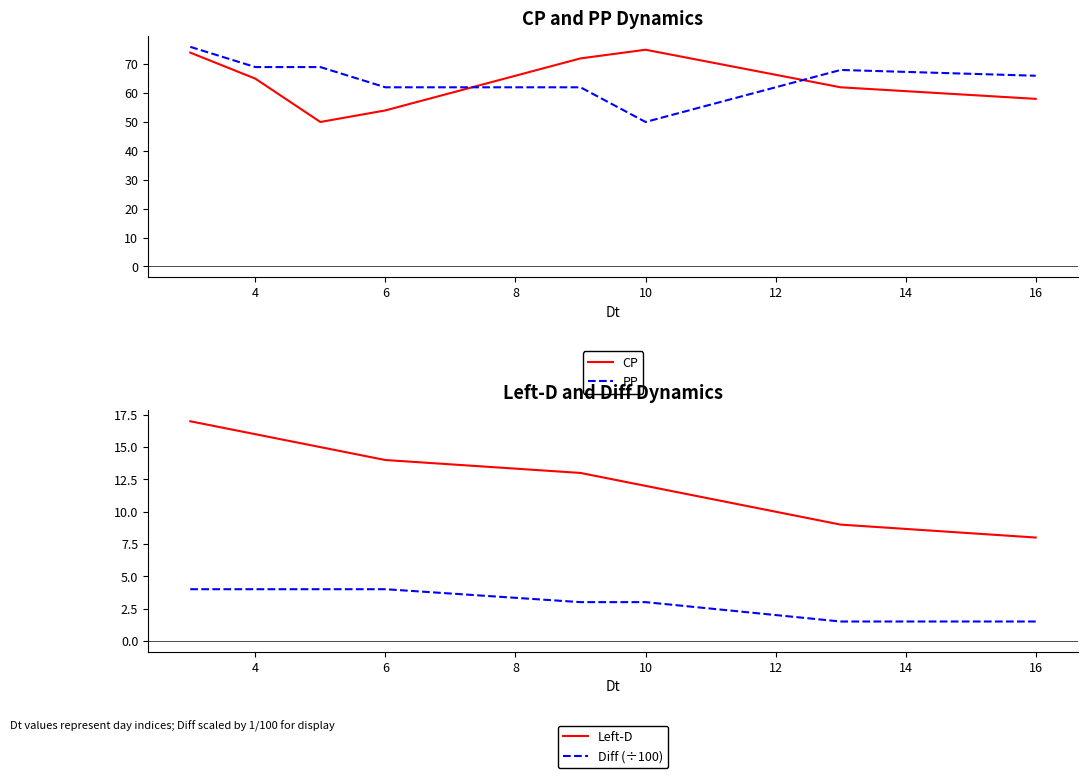

At which category does CP reach its first local peak?

10